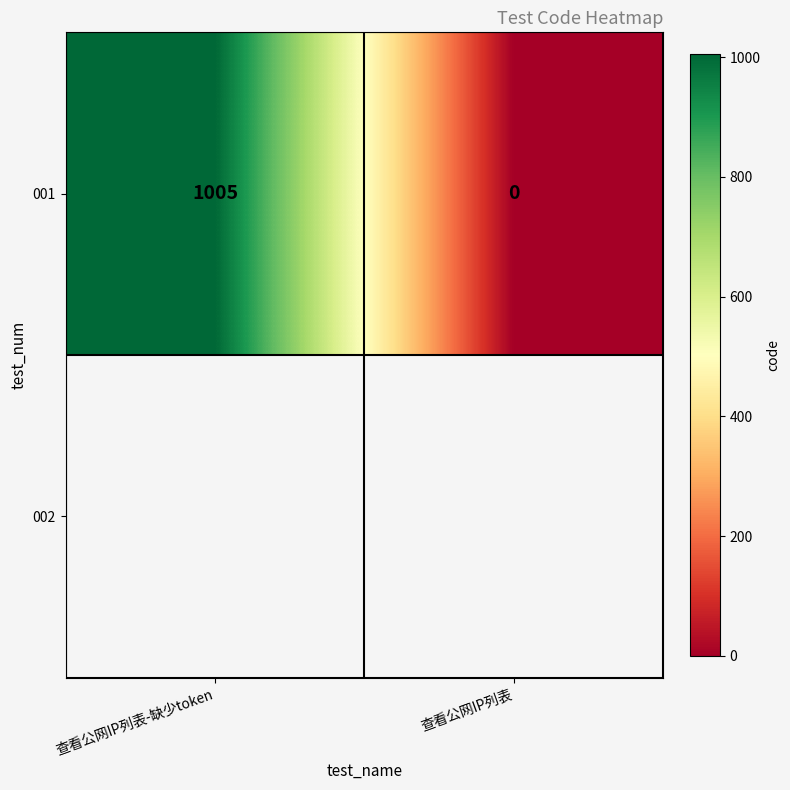

True or false: the data shows 0 at 查看公网IP列表.

True